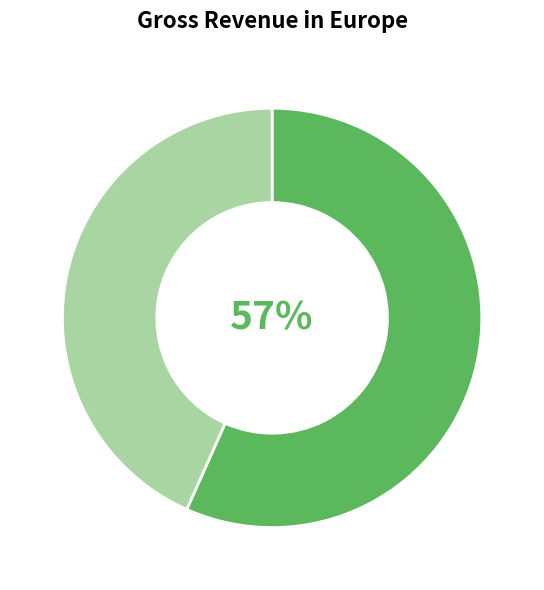

Is there any slice that represents more than half of the pie?

Yes